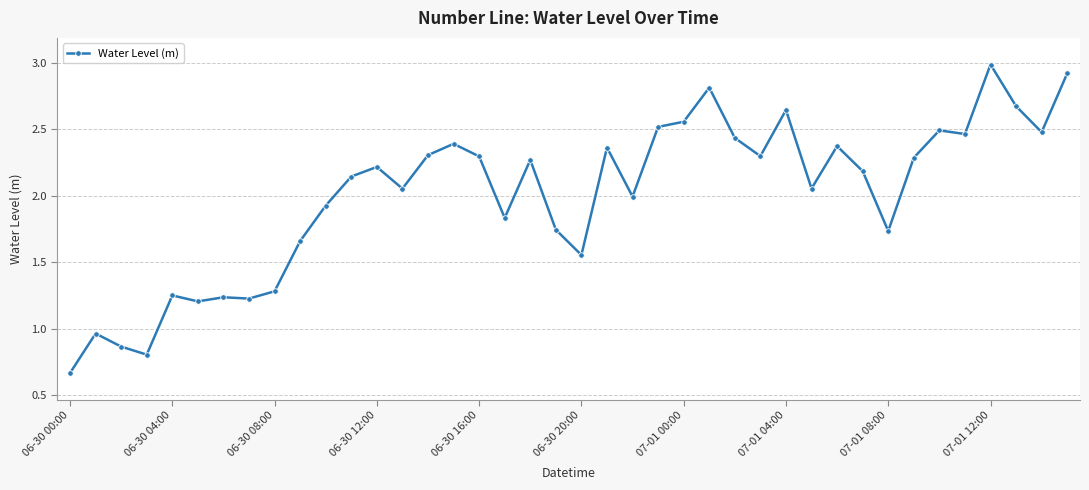

What is the average value?

2.0